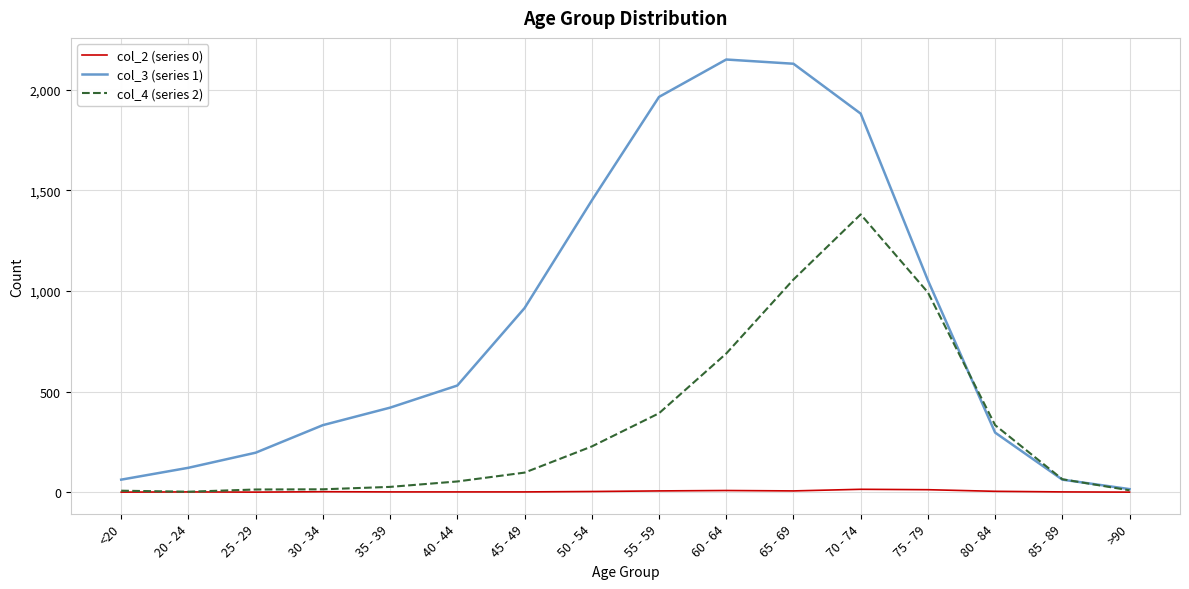

What is the greatest value displayed?

2151